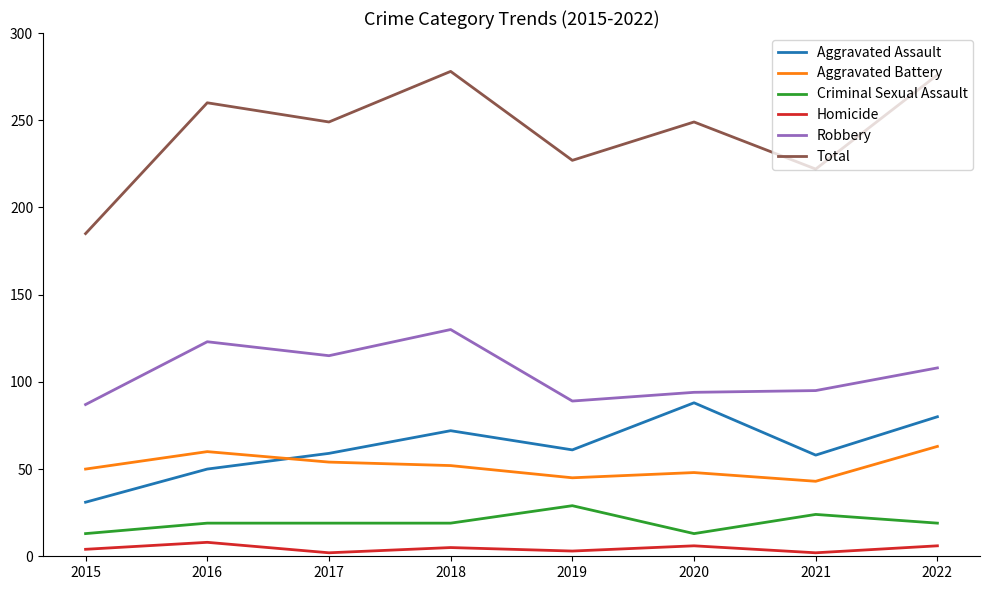

Which series has the largest total across all categories?

Total